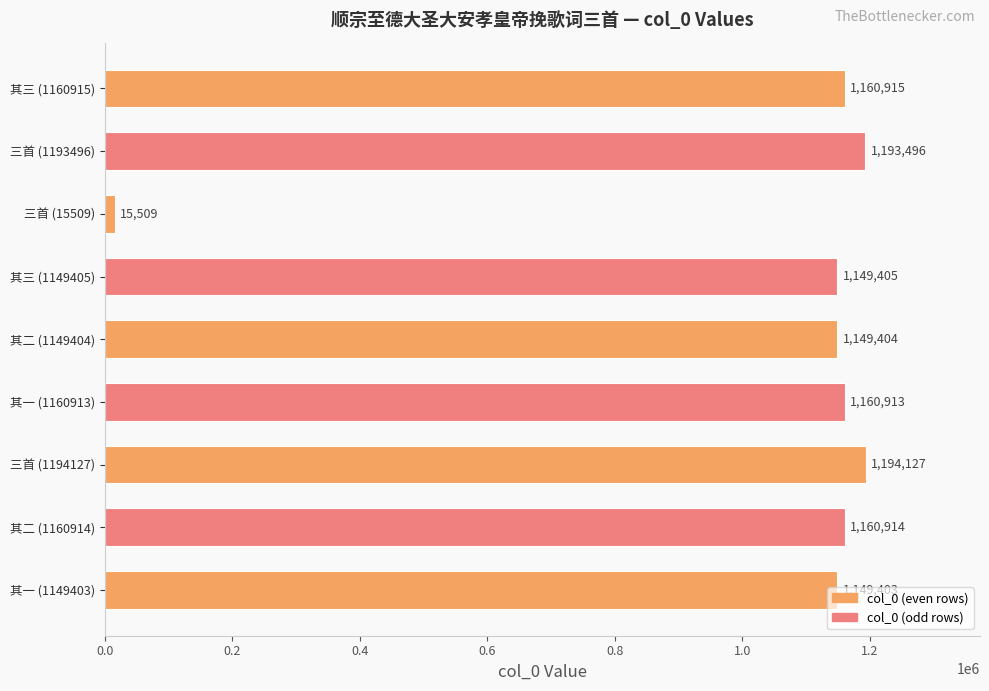

What is the greatest value displayed?

1194127